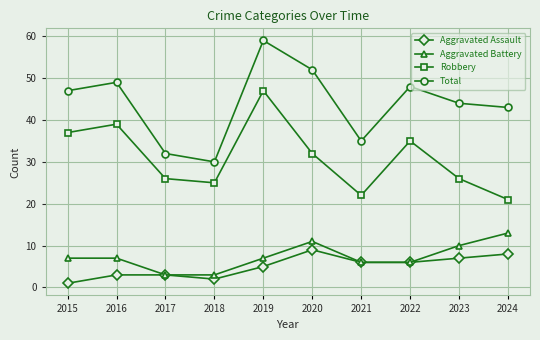

What is the spread (max minus min) of values at 2019?

54